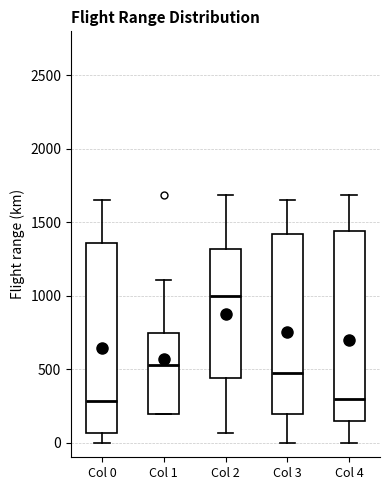

Reading left to right, transcribe this box plot: for each box, give where its median line is, the range the box spans, and where its two whiskers end, as read against the y-axis. The values are not printed on the chart, so give them approximately, as read against the axis.

Col 0: median 300, box 50 to 1350, whiskers 0 to 1650
Col 1: median 550, box 200 to 750, whiskers 200 to 1100
Col 2: median 1000, box 450 to 1300, whiskers 50 to 1700
Col 3: median 450, box 200 to 1400, whiskers 0 to 1650
Col 4: median 300, box 150 to 1450, whiskers 0 to 1700